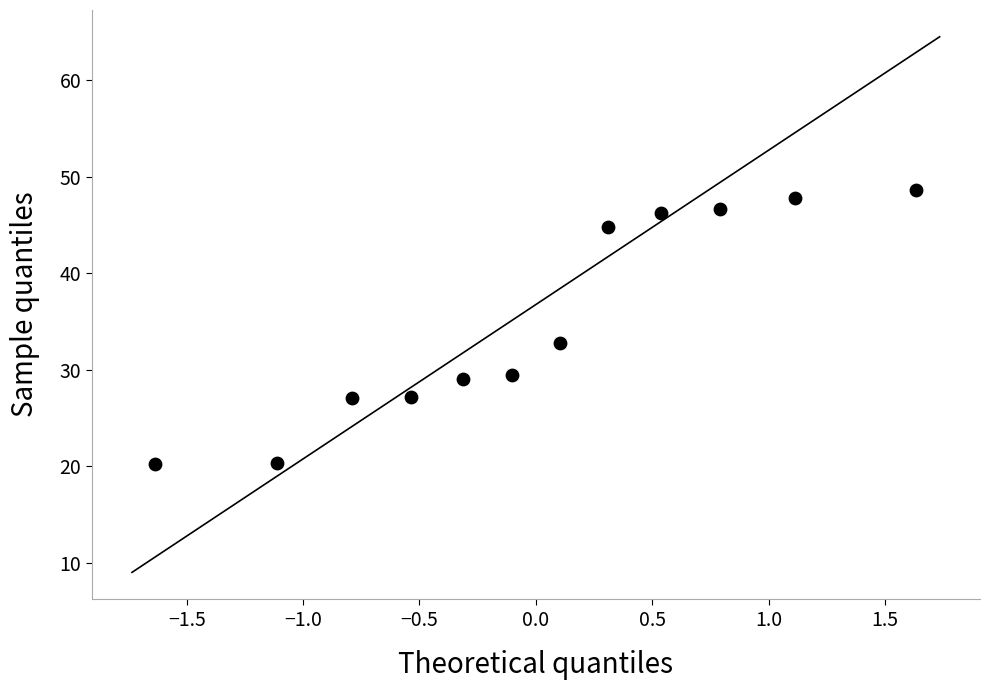

What Y value in the scatter plot is closest to 34?

32.8